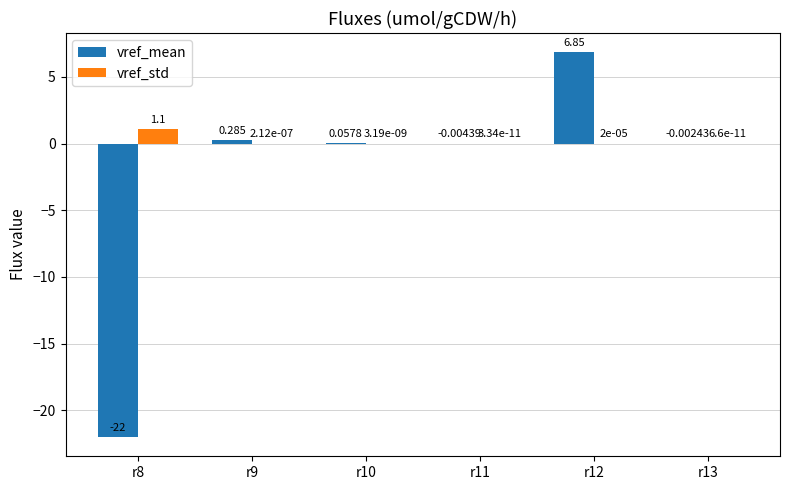

Are the bars grouped side by side (vs. stacked)?

Yes